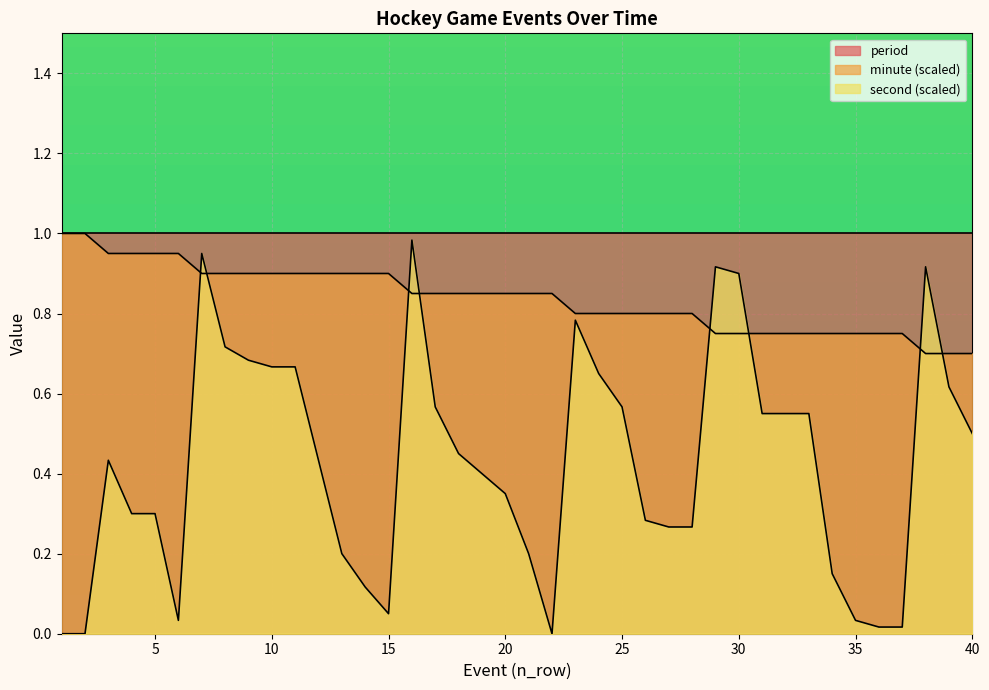

The second series shows 0.6 at 31. True or false?

True